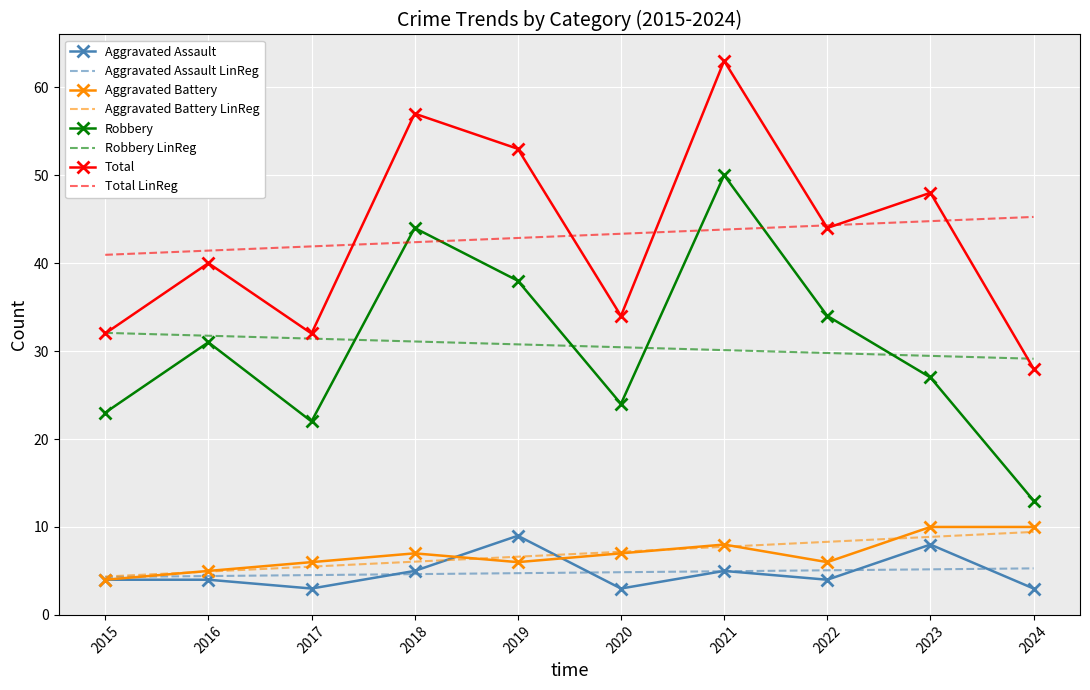

True or false: Robbery has a value of 24 at 2020.

True